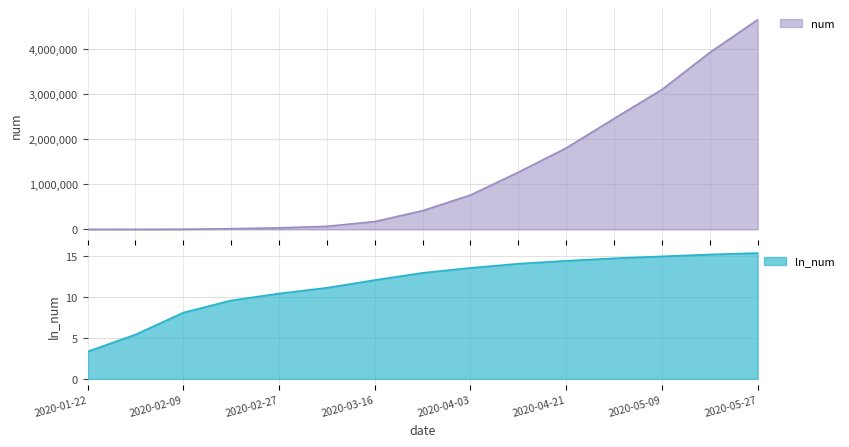

True or false: ln_num and num intersect in this chart.

False